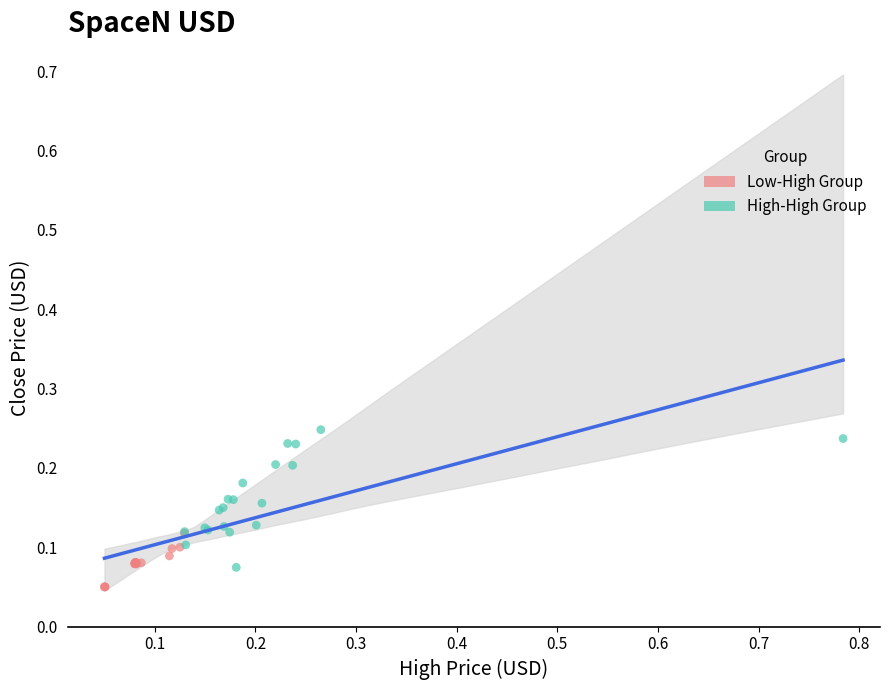

Which series has the widest spread of Y values?

High-High Group